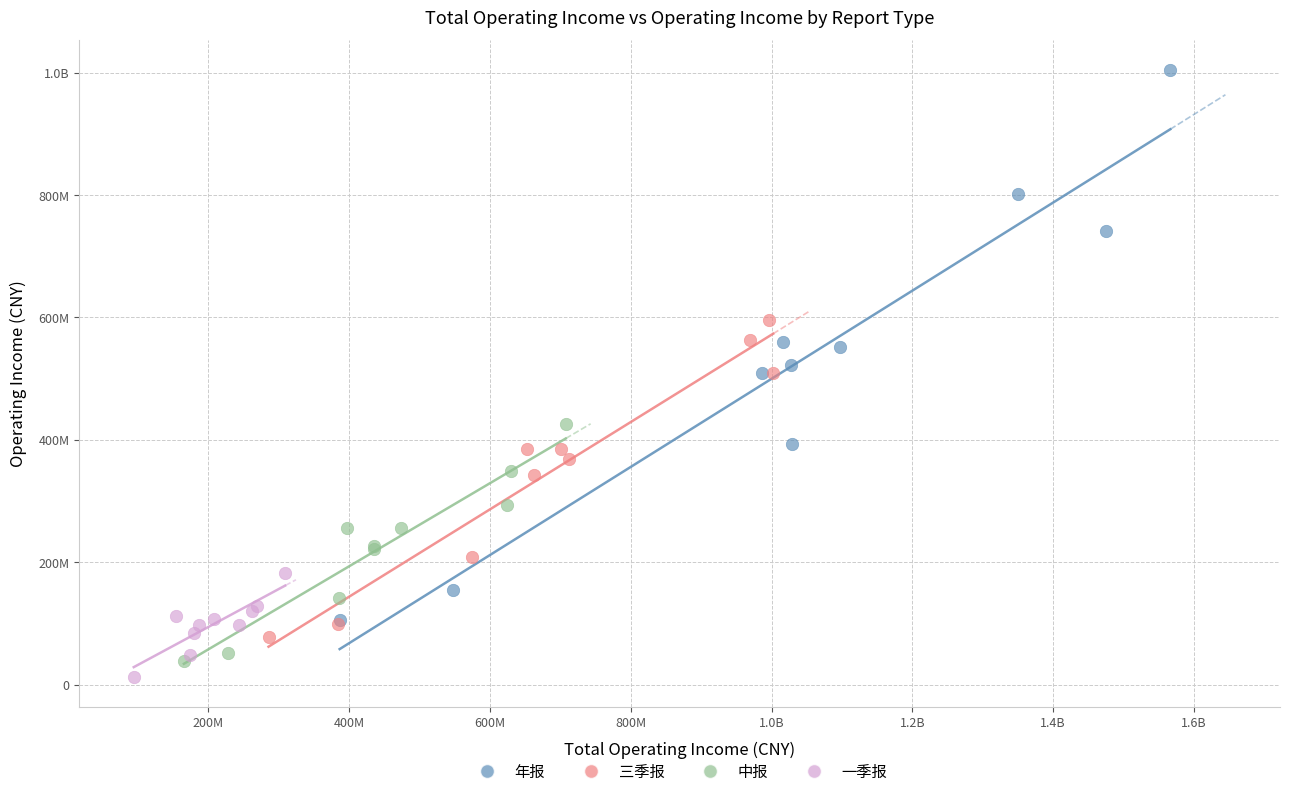

What are all the series names shown in the legend?

年报, 三季报, 中报, 一季报